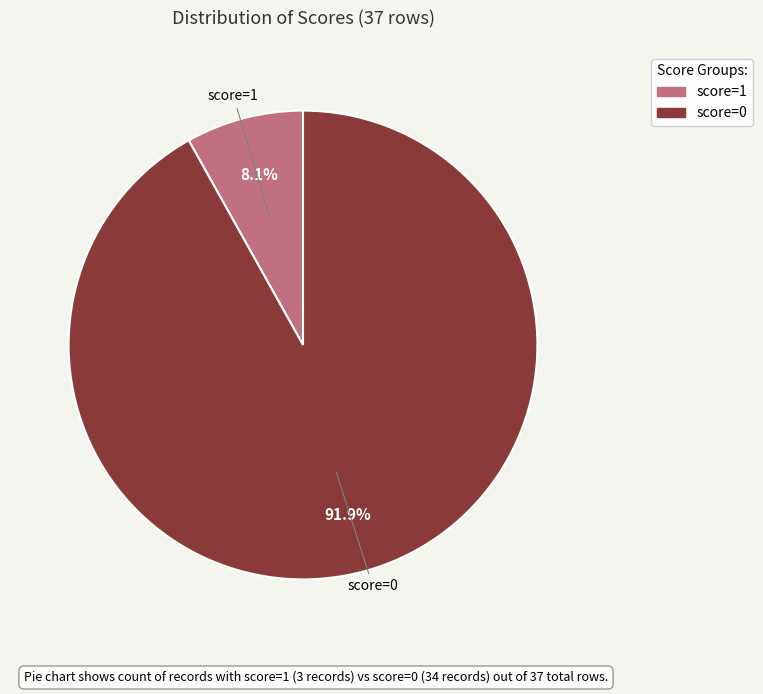

Which has a higher value, score=0 or score=1?

score=0